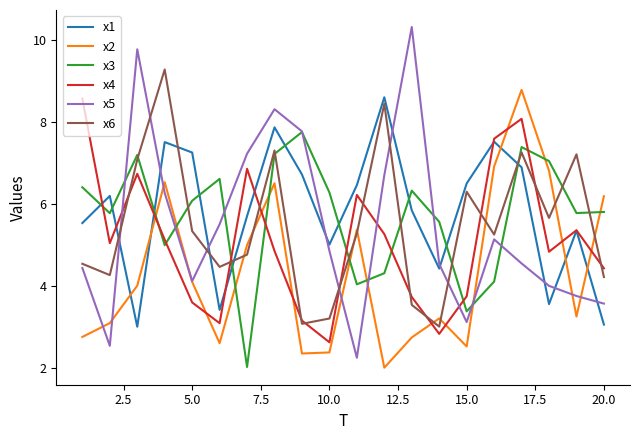

What is the highest value of the x5 series?

10.3